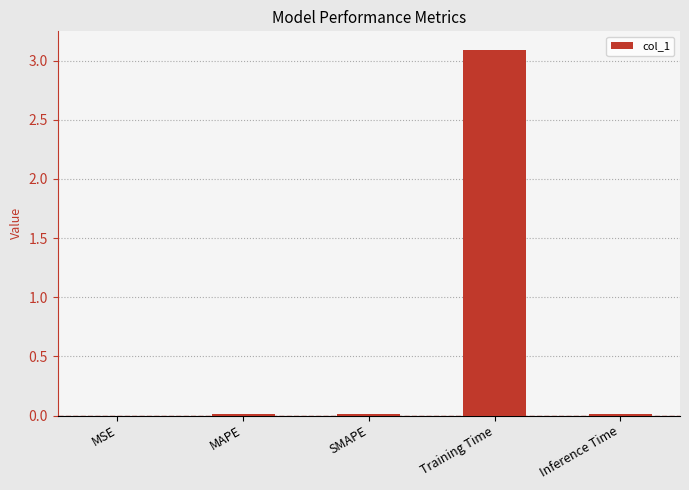

The value at MAPE is 0.0. True or false?

True